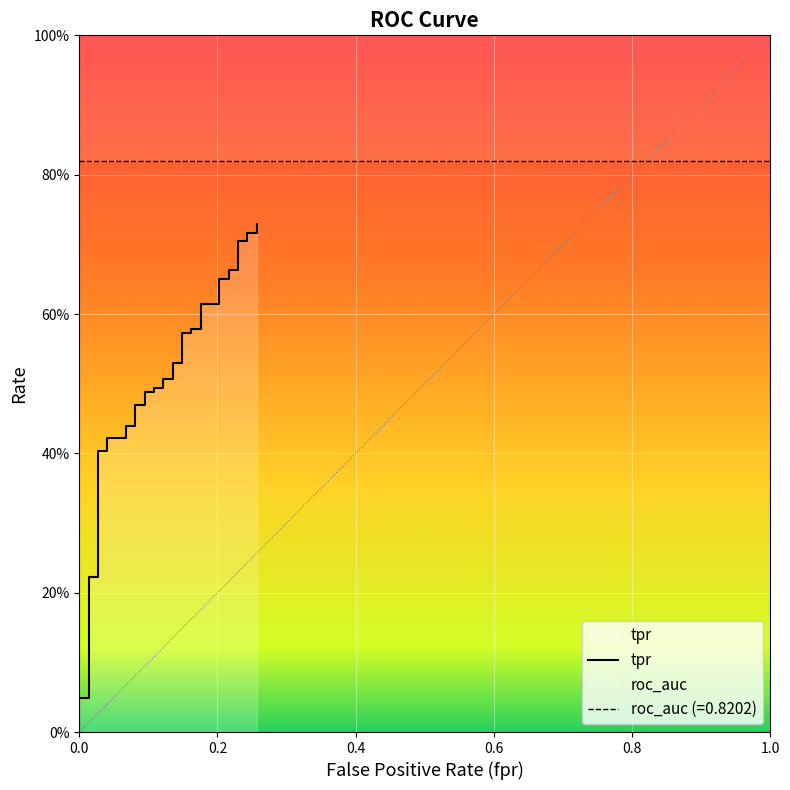

What is the average value?

0.5